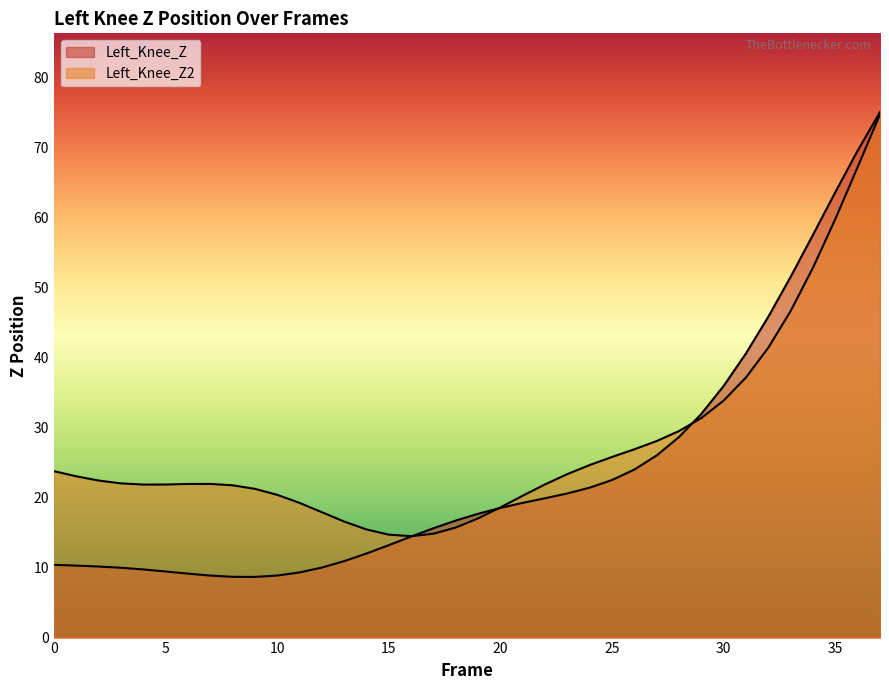

Does the chart display data point markers on the line(s)?

No